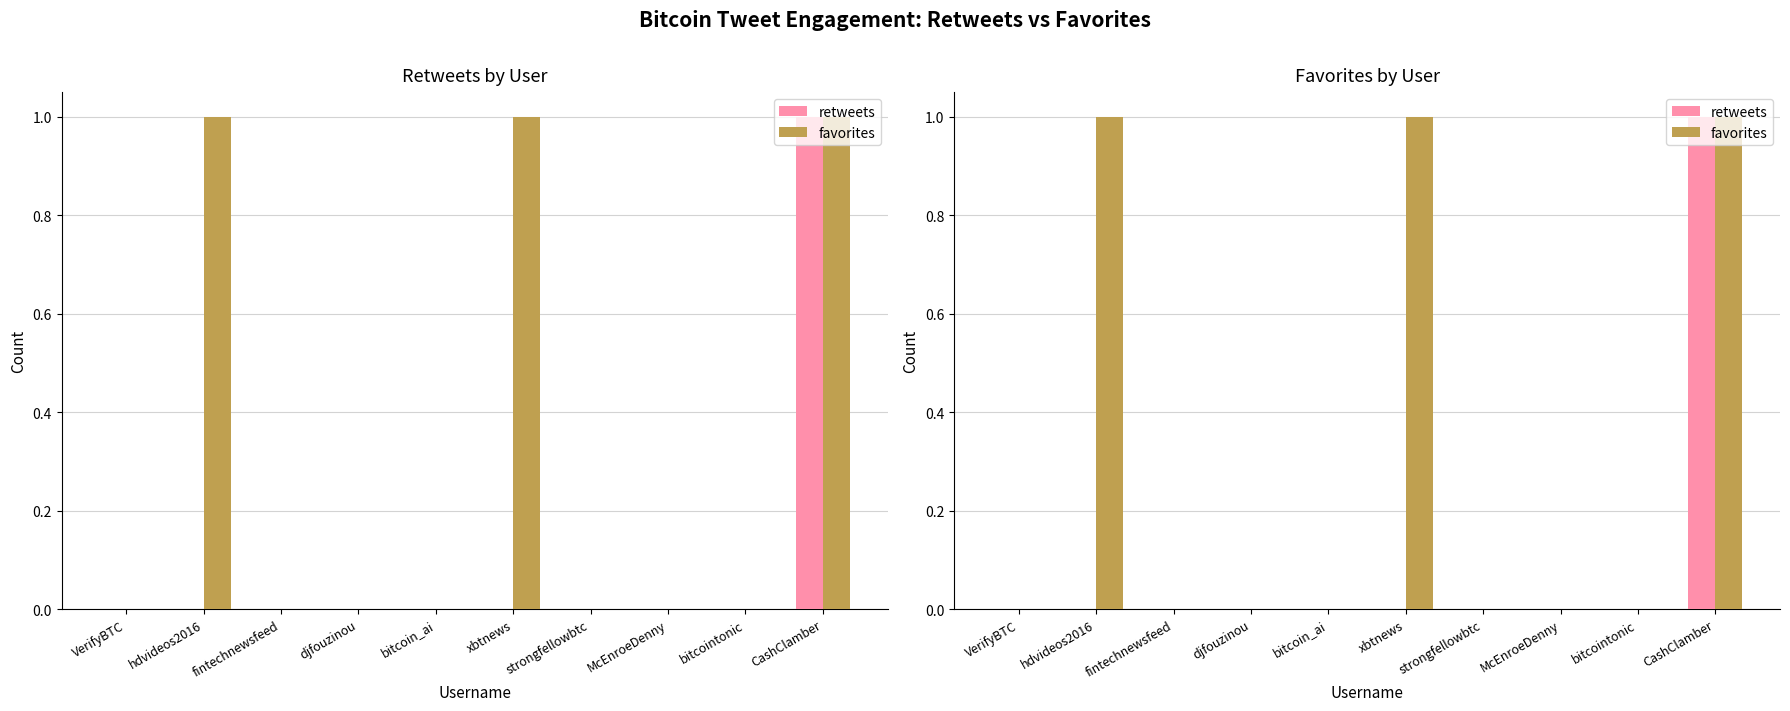

Count the favorites values in the range 0 to 1.

10